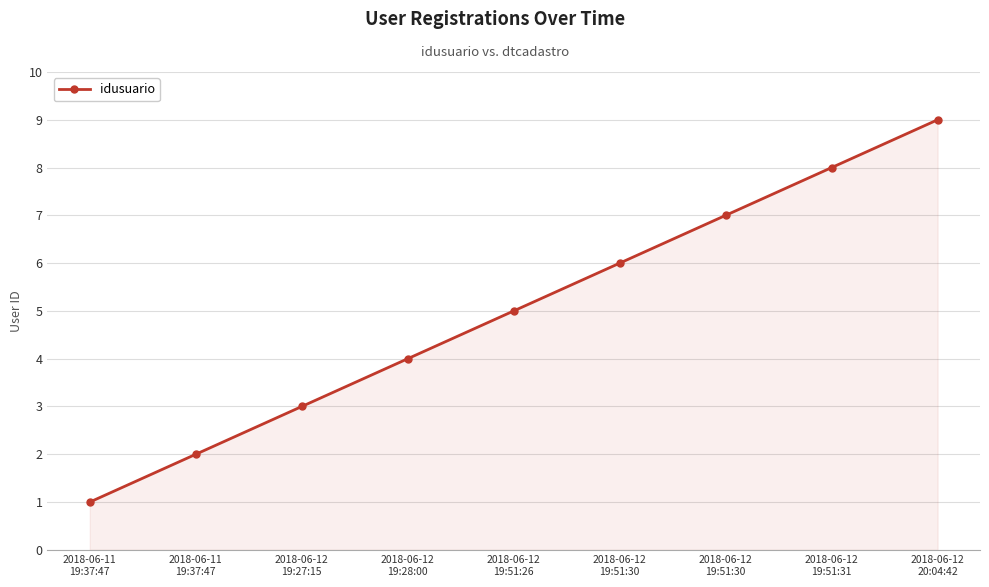

What is the difference between the maximum and second lowest values?

7